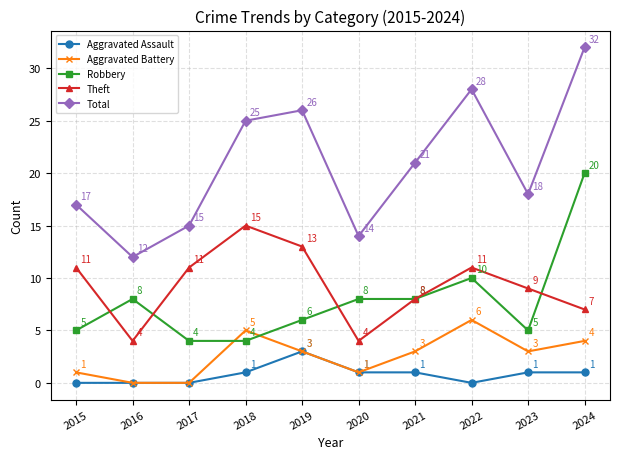

How many lines are shown in the chart?

5